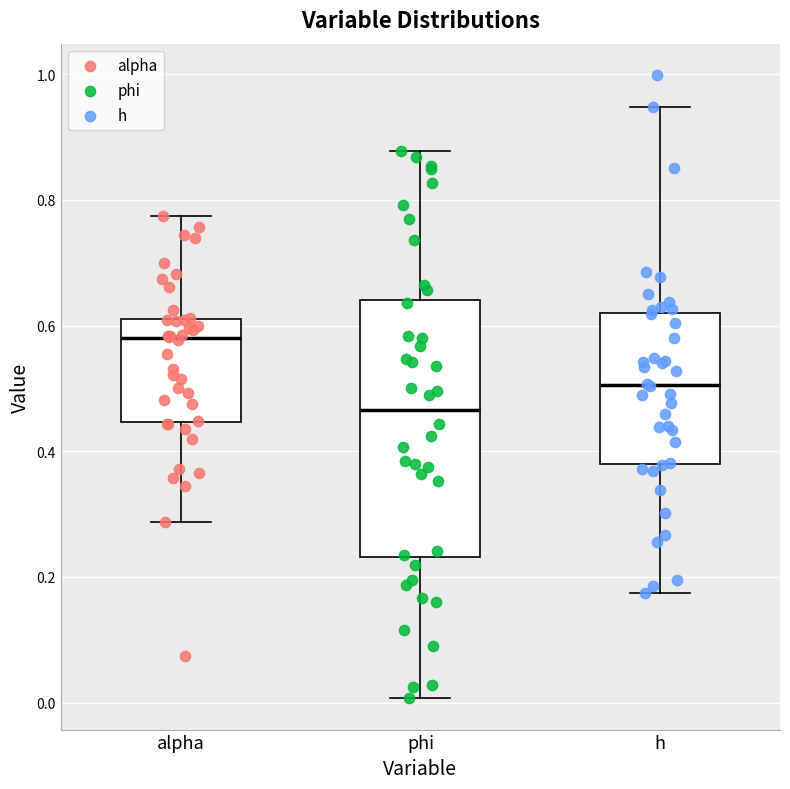

Reading left to right, read every box against the y-axis: the position of its median line, the range the box covers, and the ends of its whiskers. The values are not printed on the chart, so give them approximately, as read against the axis.

alpha: median 0.58, box 0.44 to 0.62, whiskers 0.28 to 0.78
phi: median 0.46, box 0.24 to 0.64, whiskers 0.00 to 0.88
h: median 0.50, box 0.38 to 0.62, whiskers 0.18 to 0.94